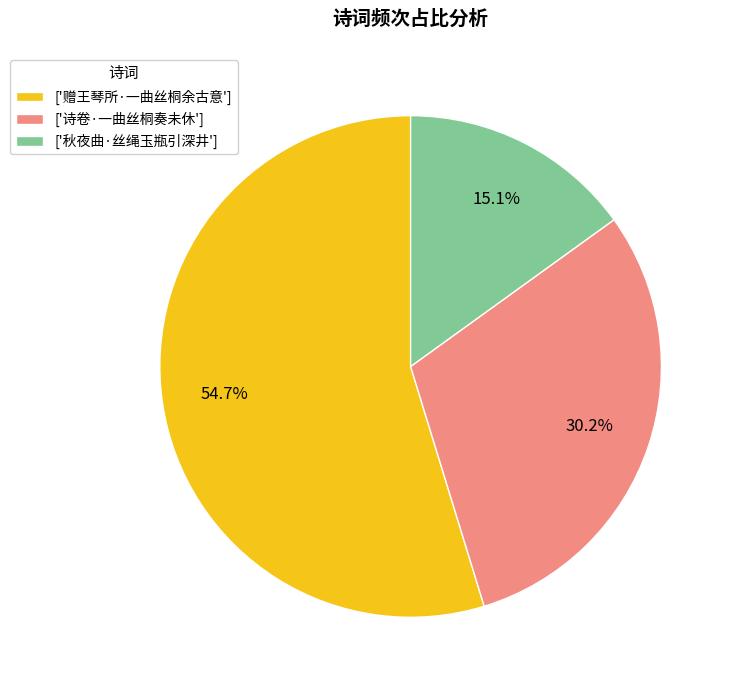

How many slices are in this pie chart?

3